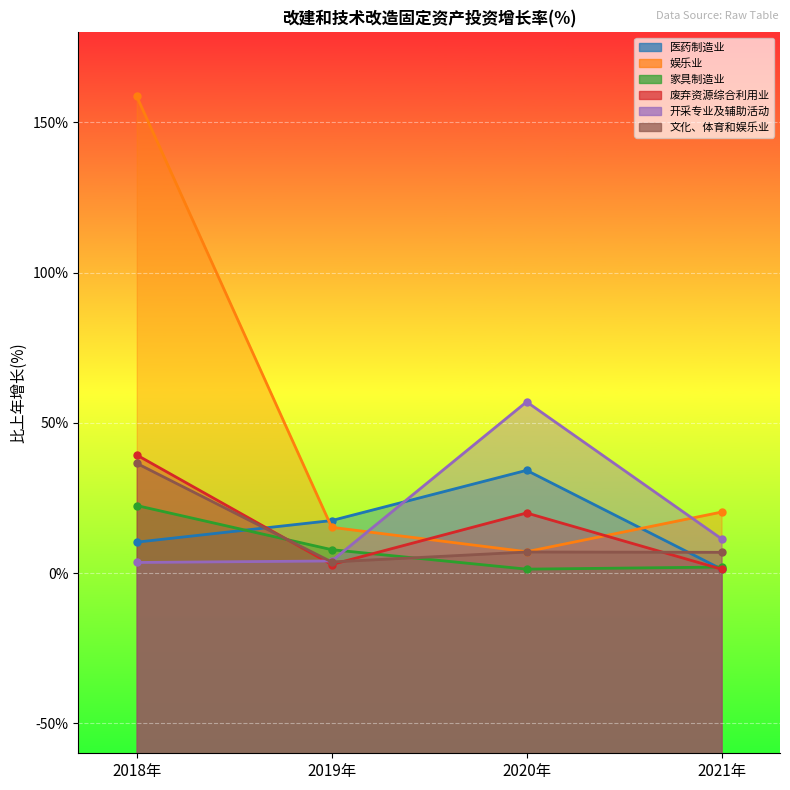

How many interior local valleys does the 文化、体育和娱乐业 series have?

1